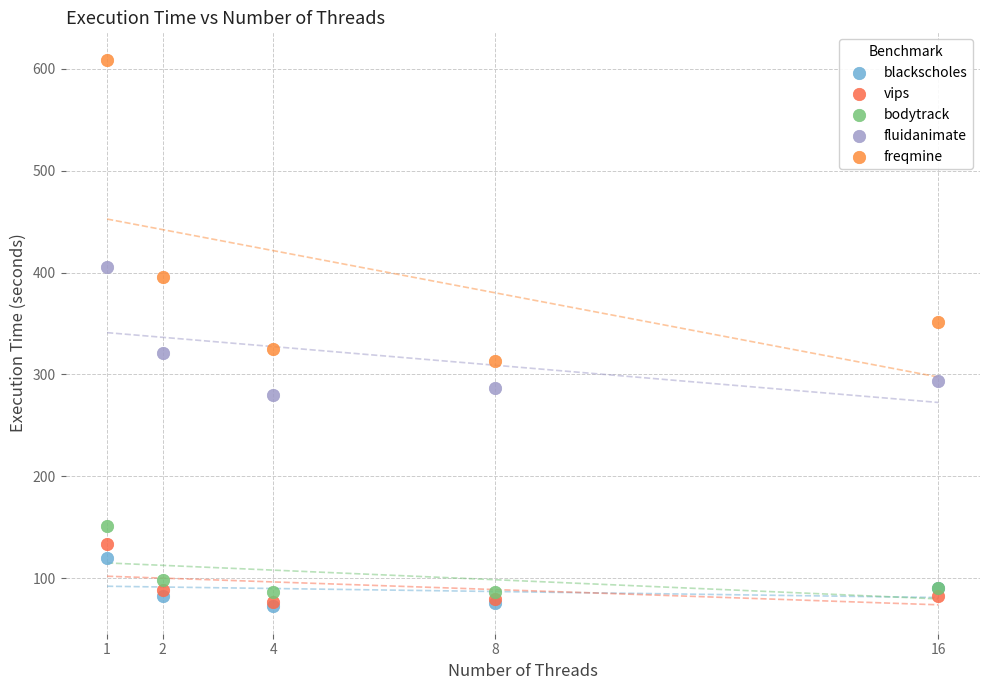

Which series has the largest Y range (max minus min)?

freqmine